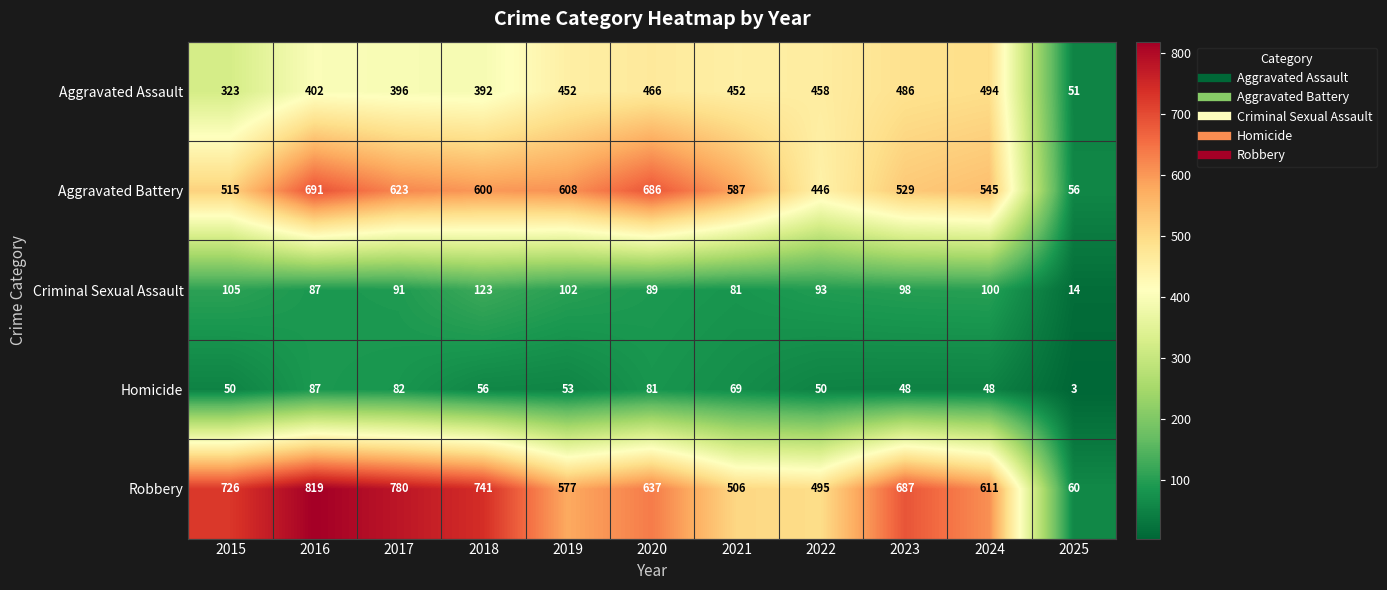

At how many categories does at least one series exceed 713?

4